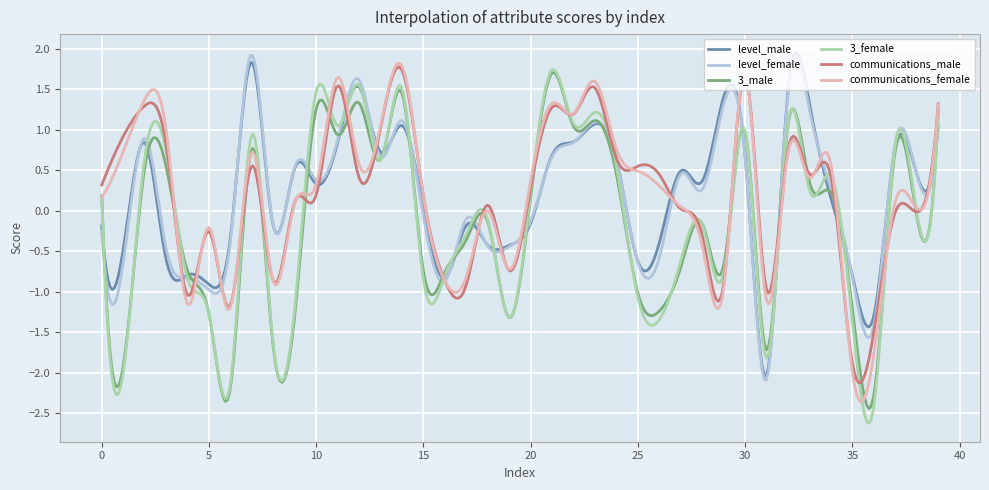

Does the chart display data point markers on the line(s)?

No